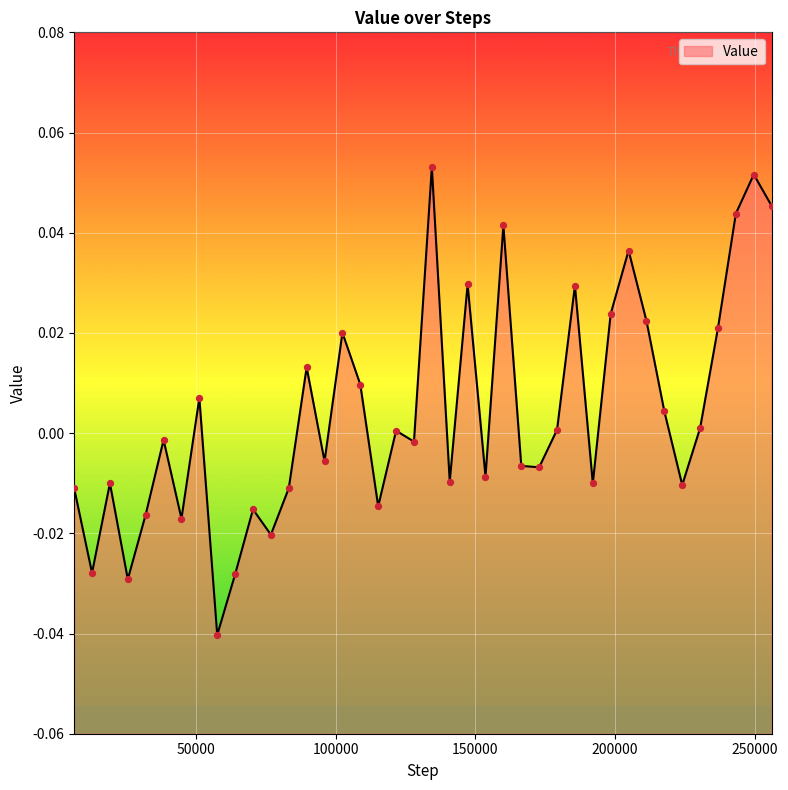

Between 70400 and 224000, which is larger?

224000